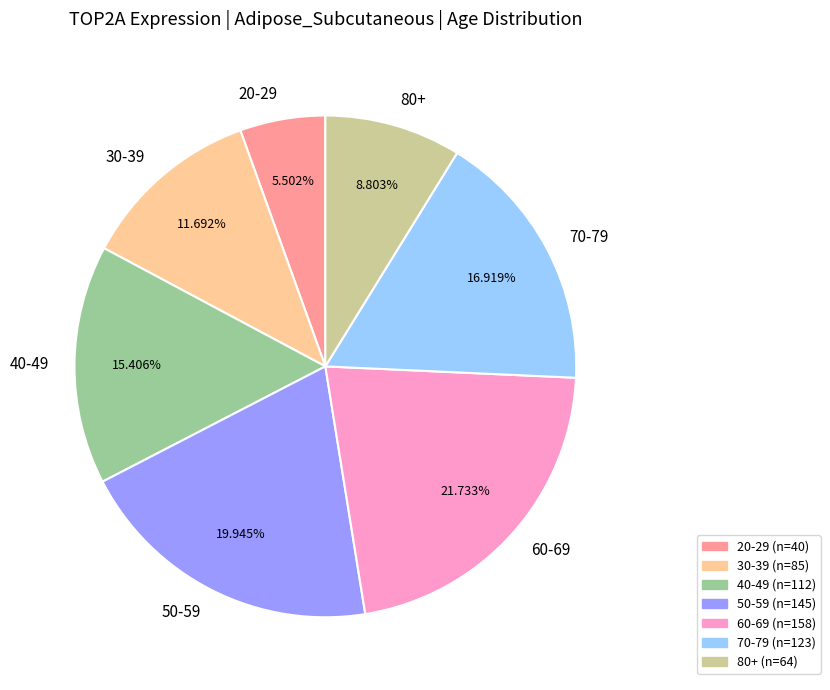

True or false: 70-79 accounts for 17% of the total.

True